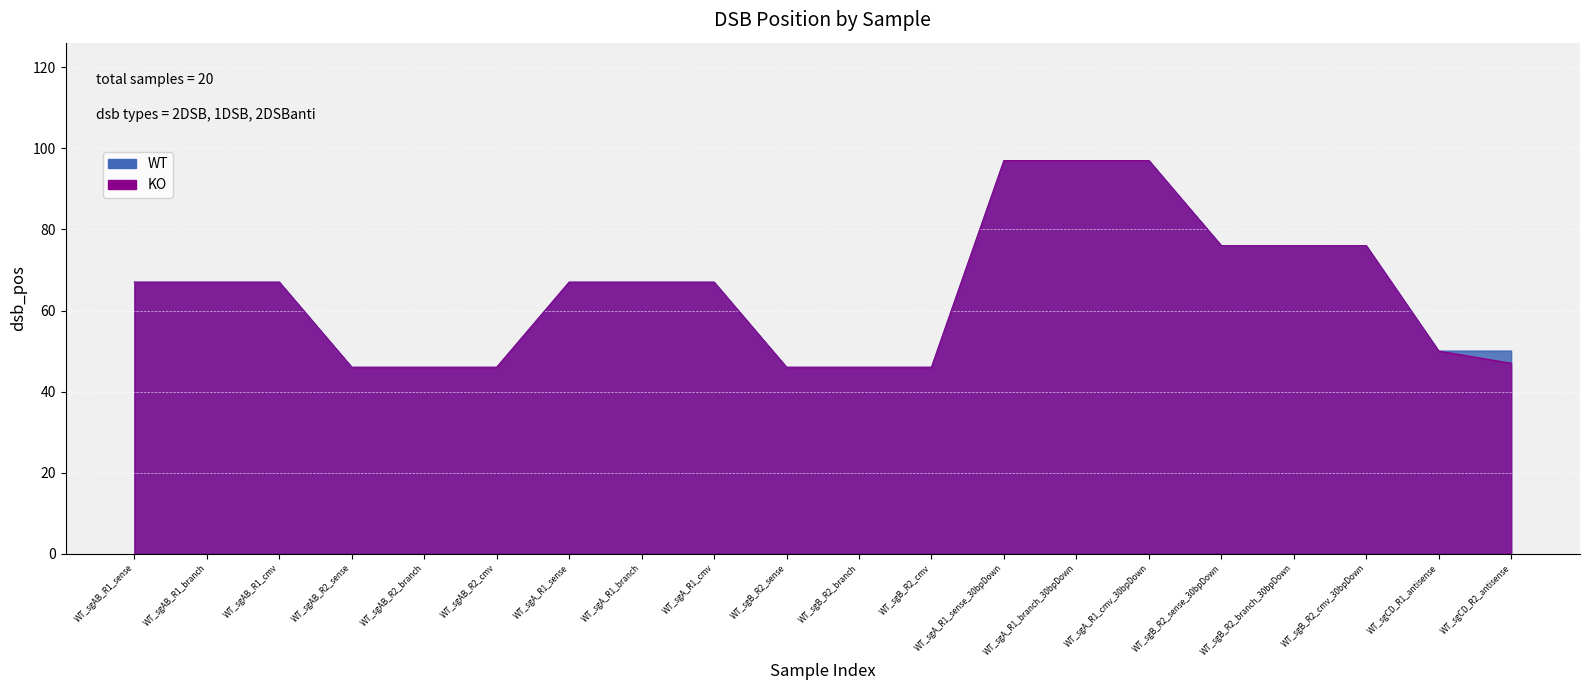

How many lines are shown in the chart?

2